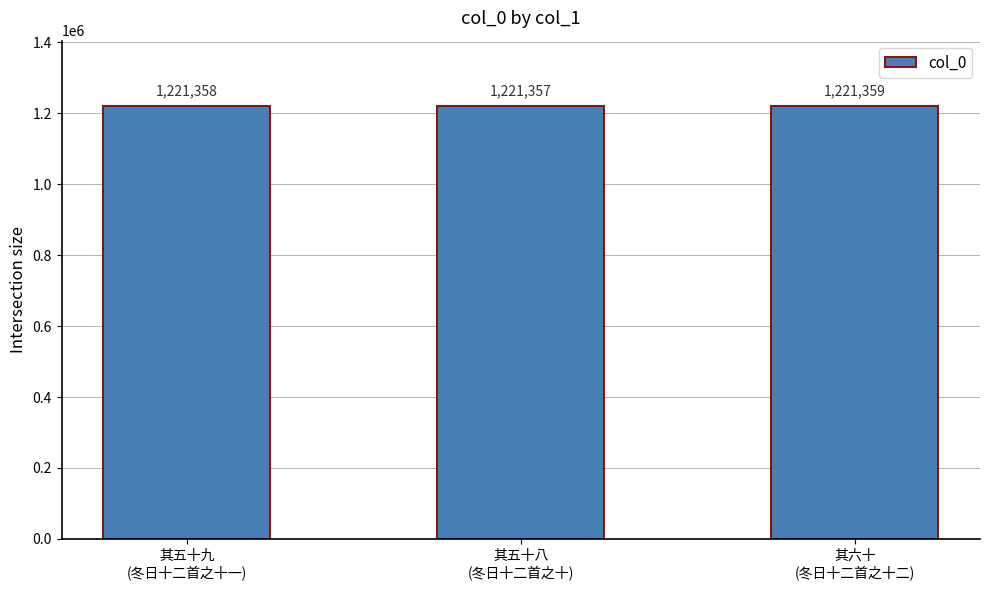

What is the value of the 1st bar from the left?

1221358